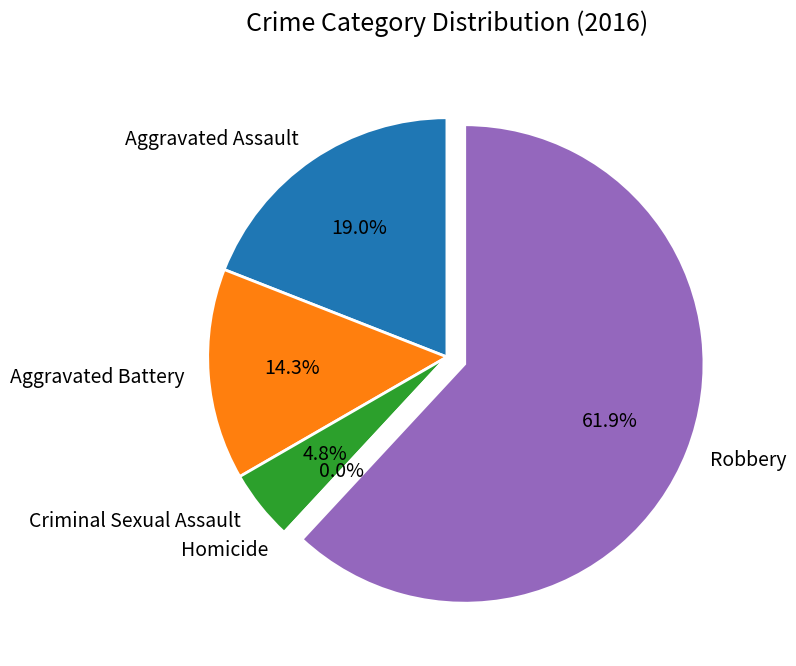

Rank the categories by value from lowest to highest.

Homicide, Criminal Sexual Assault, Aggravated Battery, Aggravated Assault, Robbery